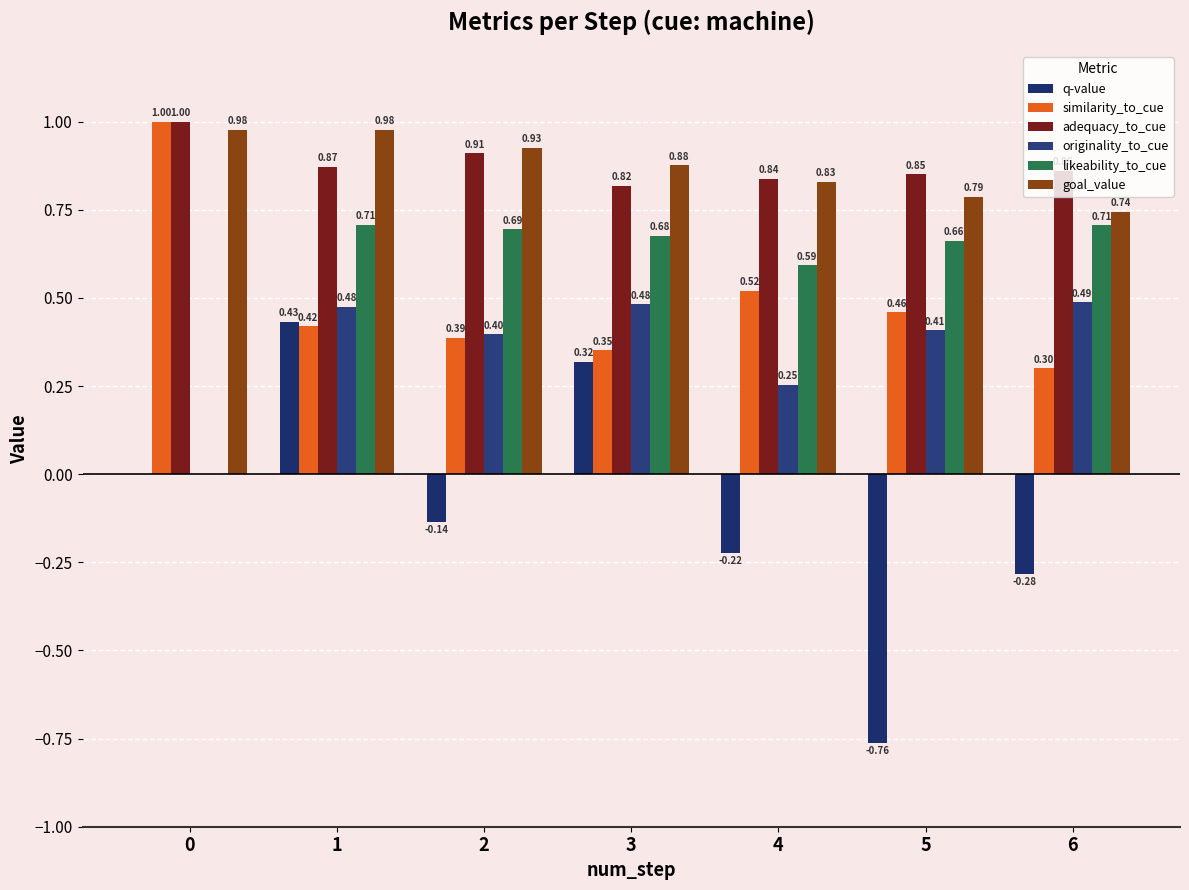

How many distinct data groups are displayed?

6